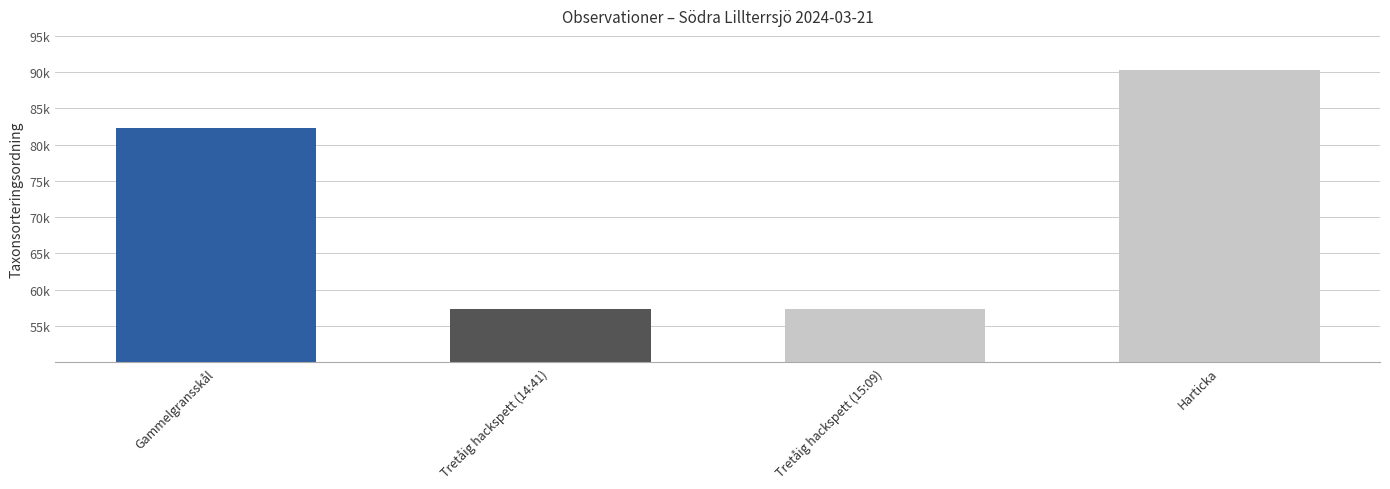

What is the minimum value shown in the chart?

57265